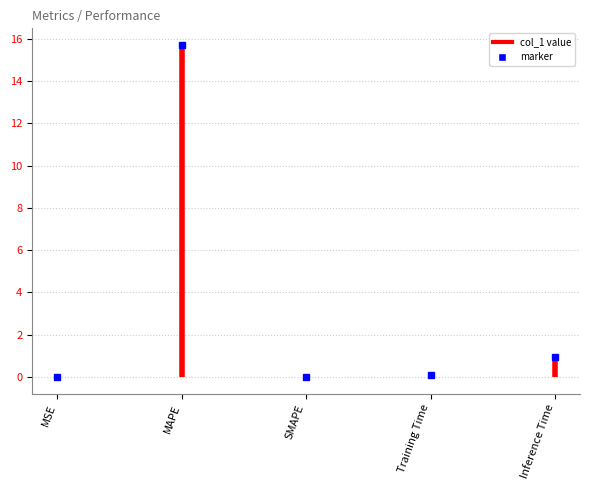

Reading left to right, extract all data points from this chart.

0.0	15.7	0.0	0.1	0.9